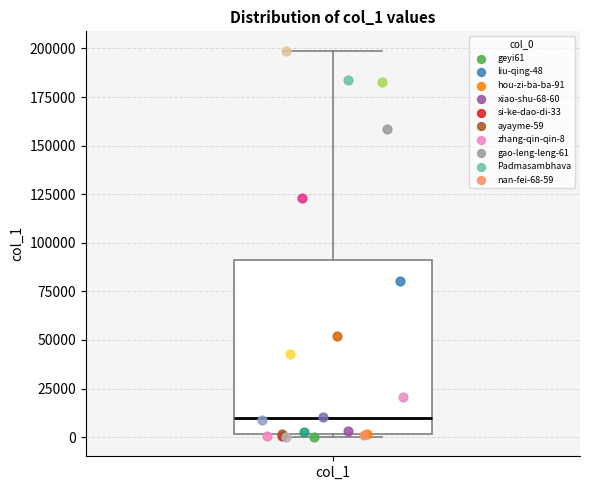

Transcribe this box plot: give where the median line is, the range the box spans, and where the two whiskers end, as read against the y-axis. The values are not printed on the chart, so give them approximately, as read against the axis.

median 10000, box 0 to 90000, whiskers 0 to 200000